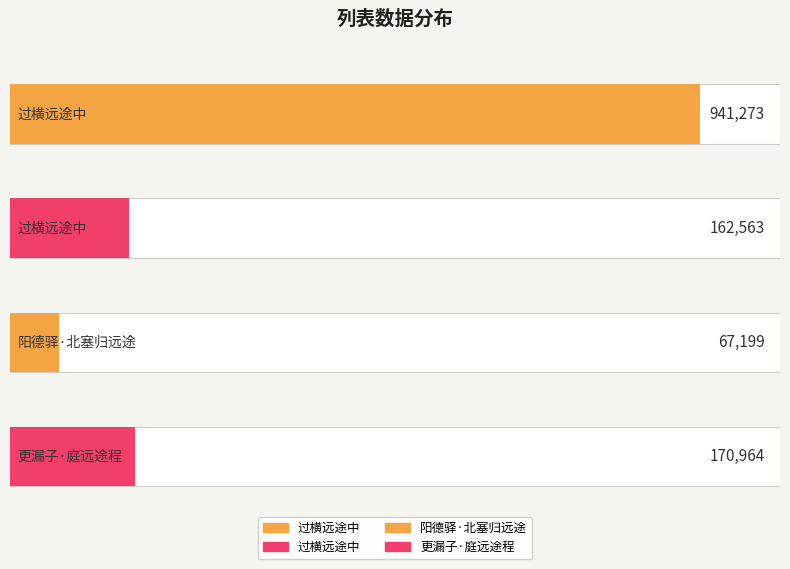

What value does the data have at 更漏子·庭远途程?

170964